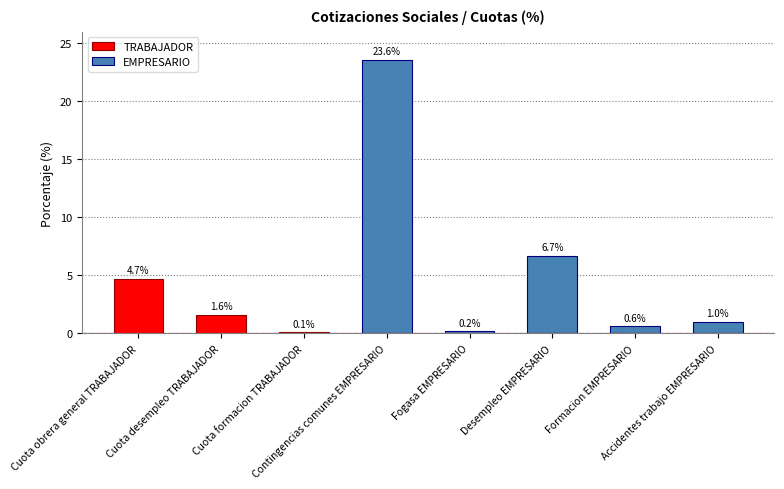

The value at Fogasa EMPRESARIO is 0.3. True or false?

False